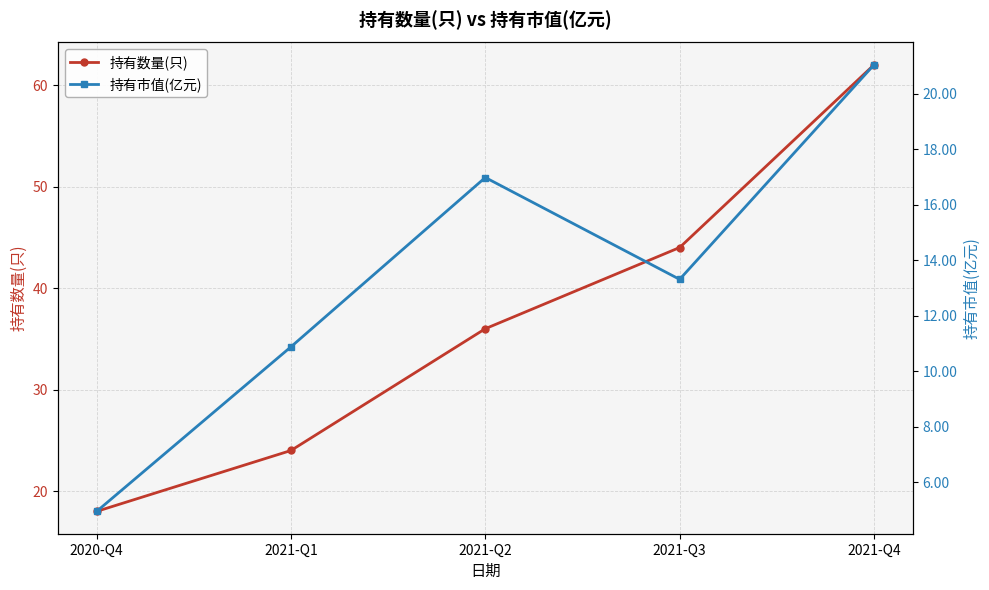

At which label is 持有市值(亿元) closest to 12?

2021-Q1